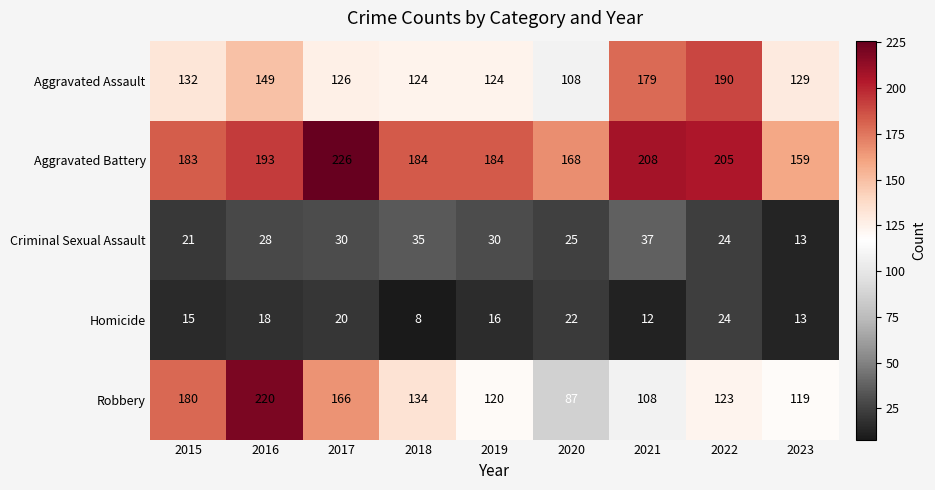

Is it true that Homicide equals 22 at 2020?

True